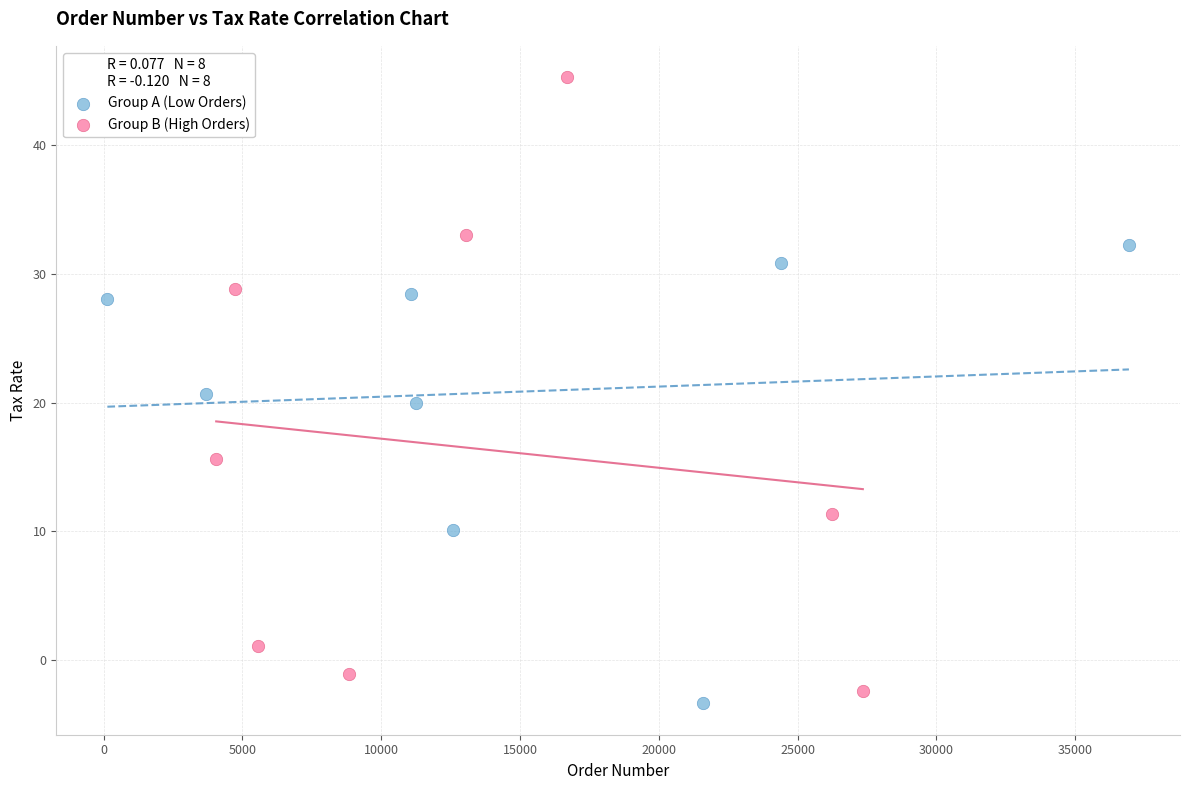

What are all the series names shown in the legend?

Group A (Low Orders), Group B (High Orders)